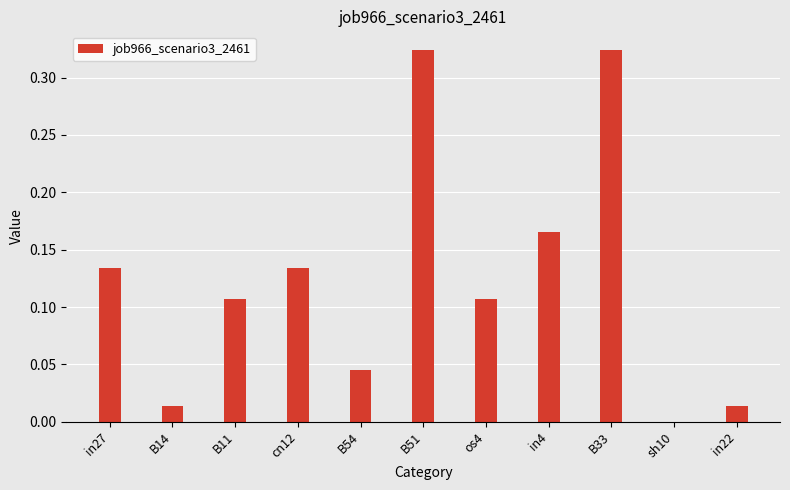

Which has a higher value, in22 or cn12?

cn12